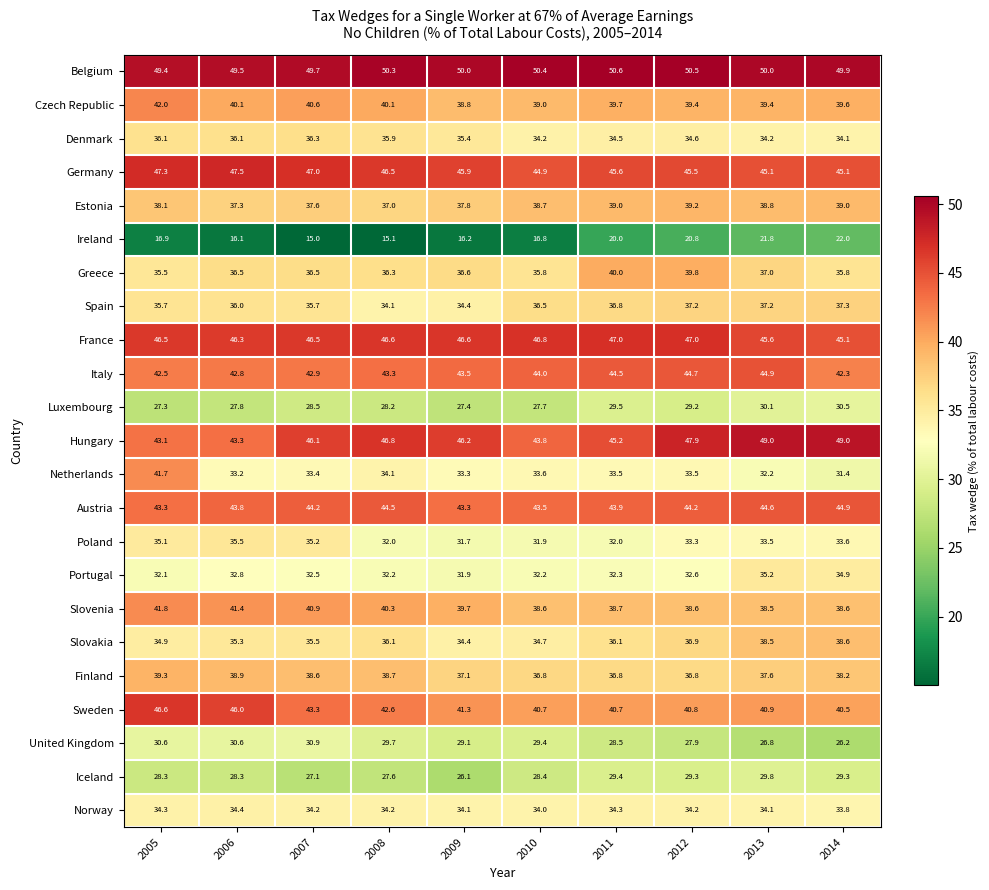

At which category is the sum across all series the highest?

2005